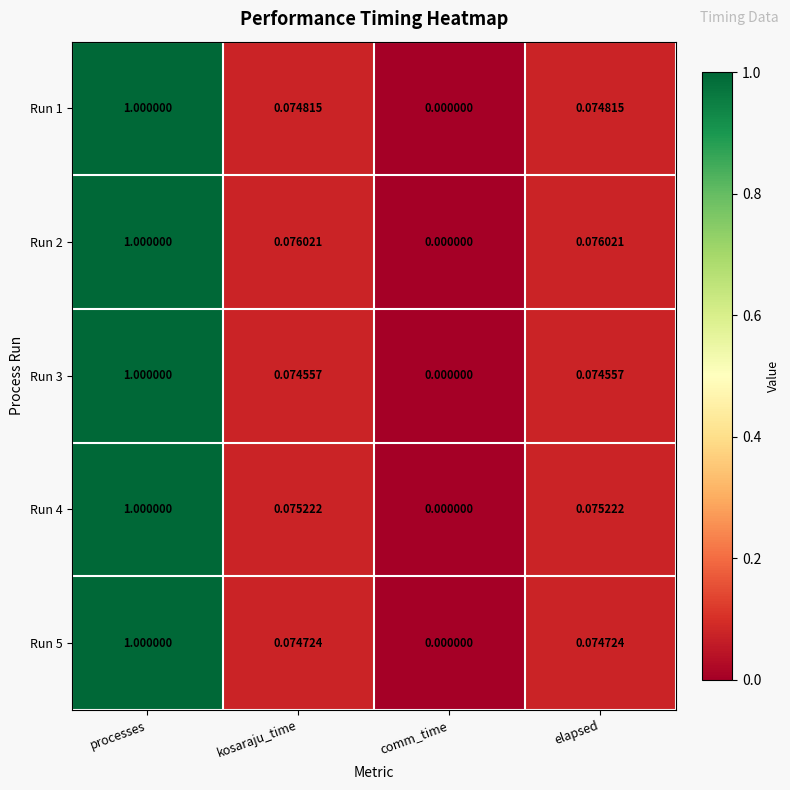

Where is Run 4 nearest to the value 0?

comm_time